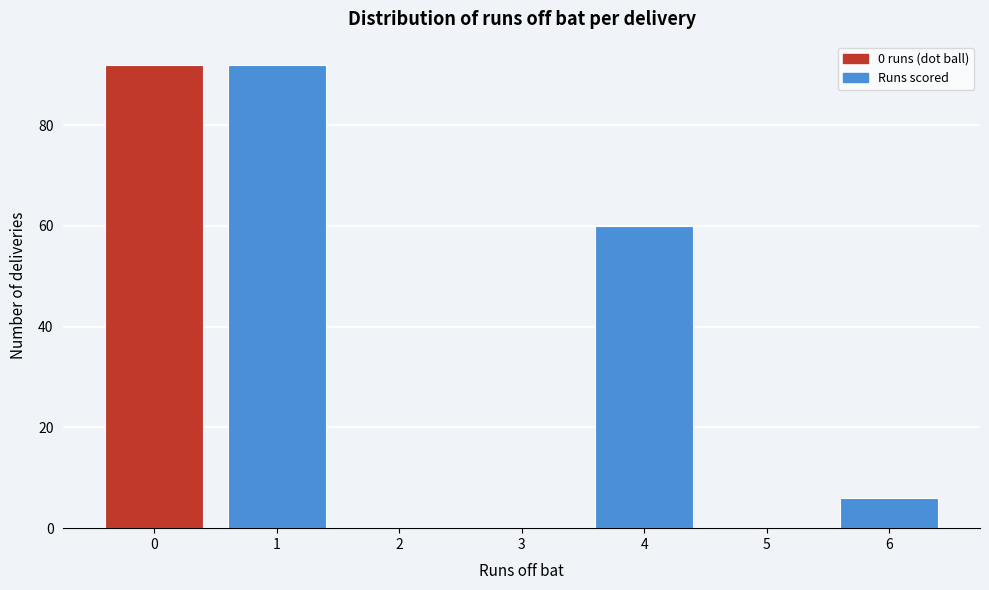

Reading left to right, transcribe this chart: for each bar, give the range it covers on the x-axis and its height. The values are not printed on the chart, so give them approximately, as read against the axis.

-0.5 to 0.5: 92
0.5 to 1.5: 92
1.5 to 2.5: 0
2.5 to 3.5: 0
3.5 to 4.5: 60
4.5 to 5.5: 0
5.5 to 6.5: 6